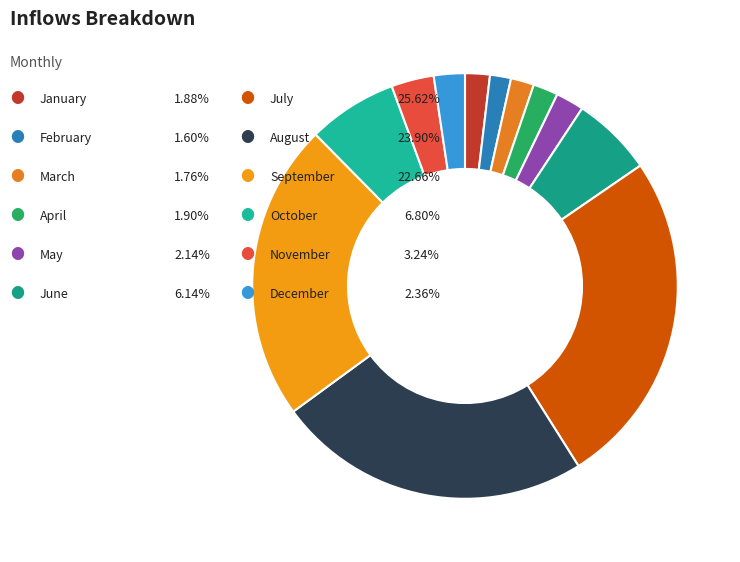

To the nearest percent, what is the average slice percentage?

8%